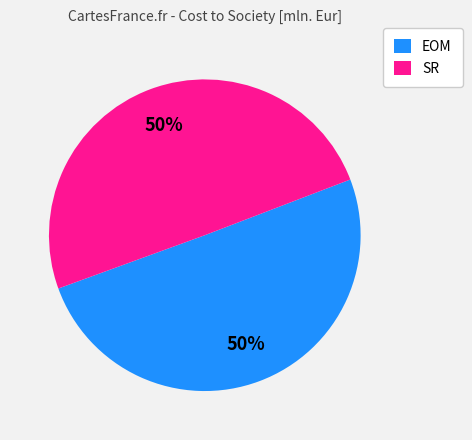

To the nearest percent, what portion does EOM represent?

50%